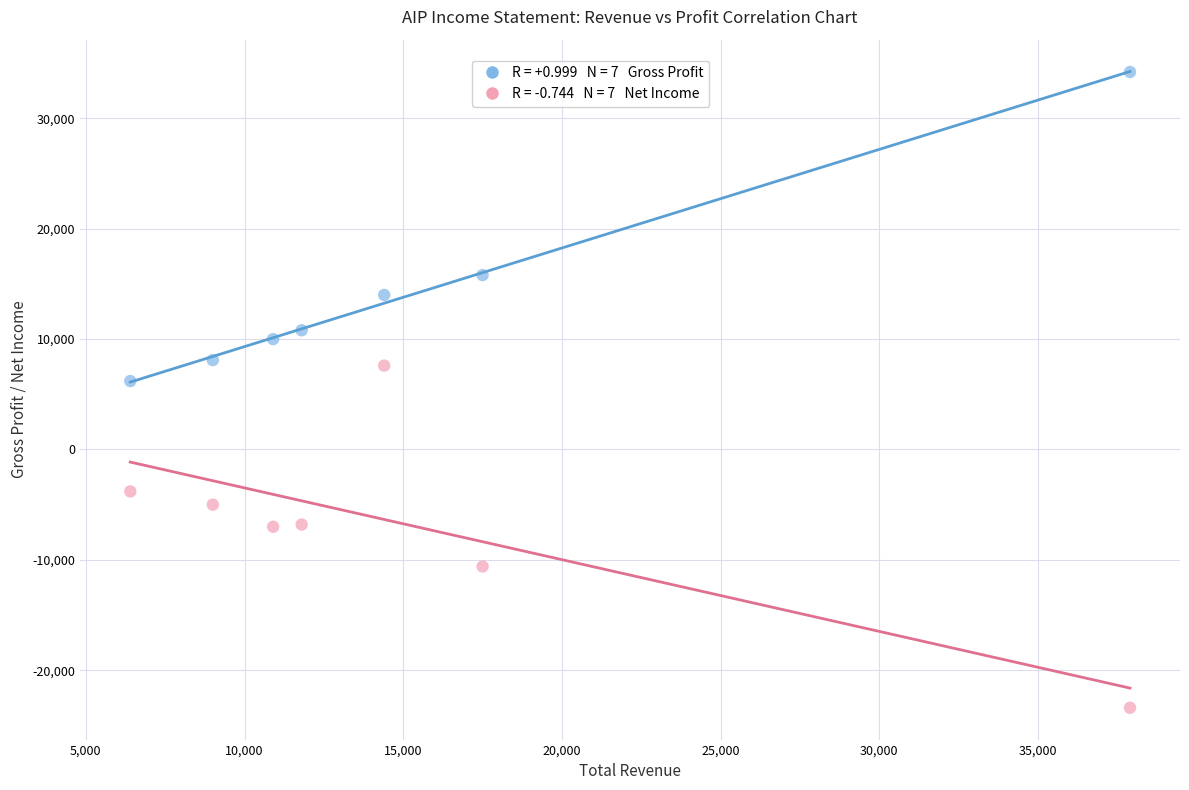

Across all series, what Y value is closest to 5400?

6200